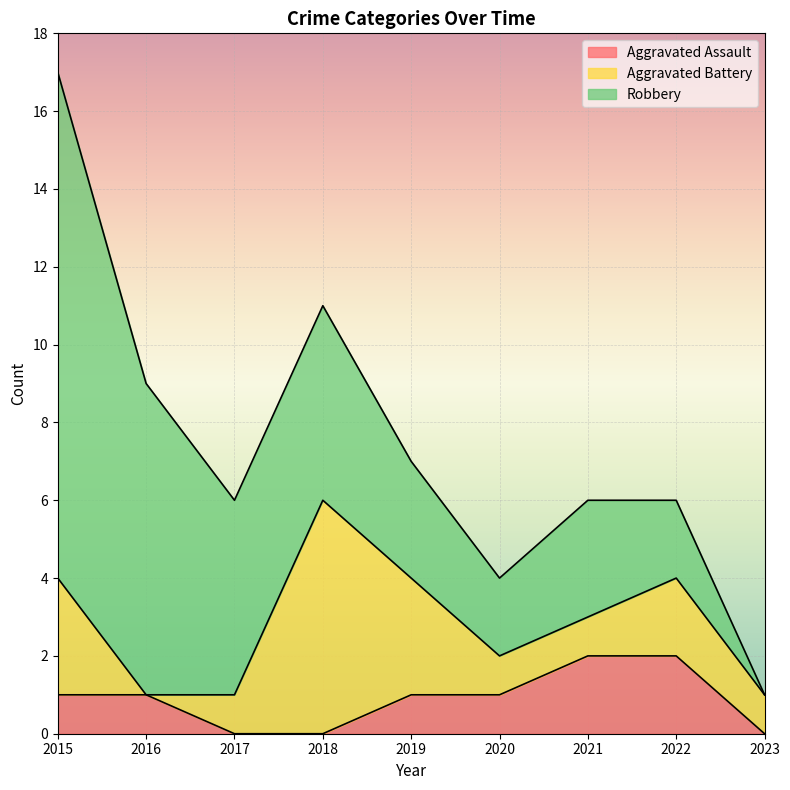

Between which two adjacent categories do Aggravated Battery and Robbery first intersect?

2017 and 2018